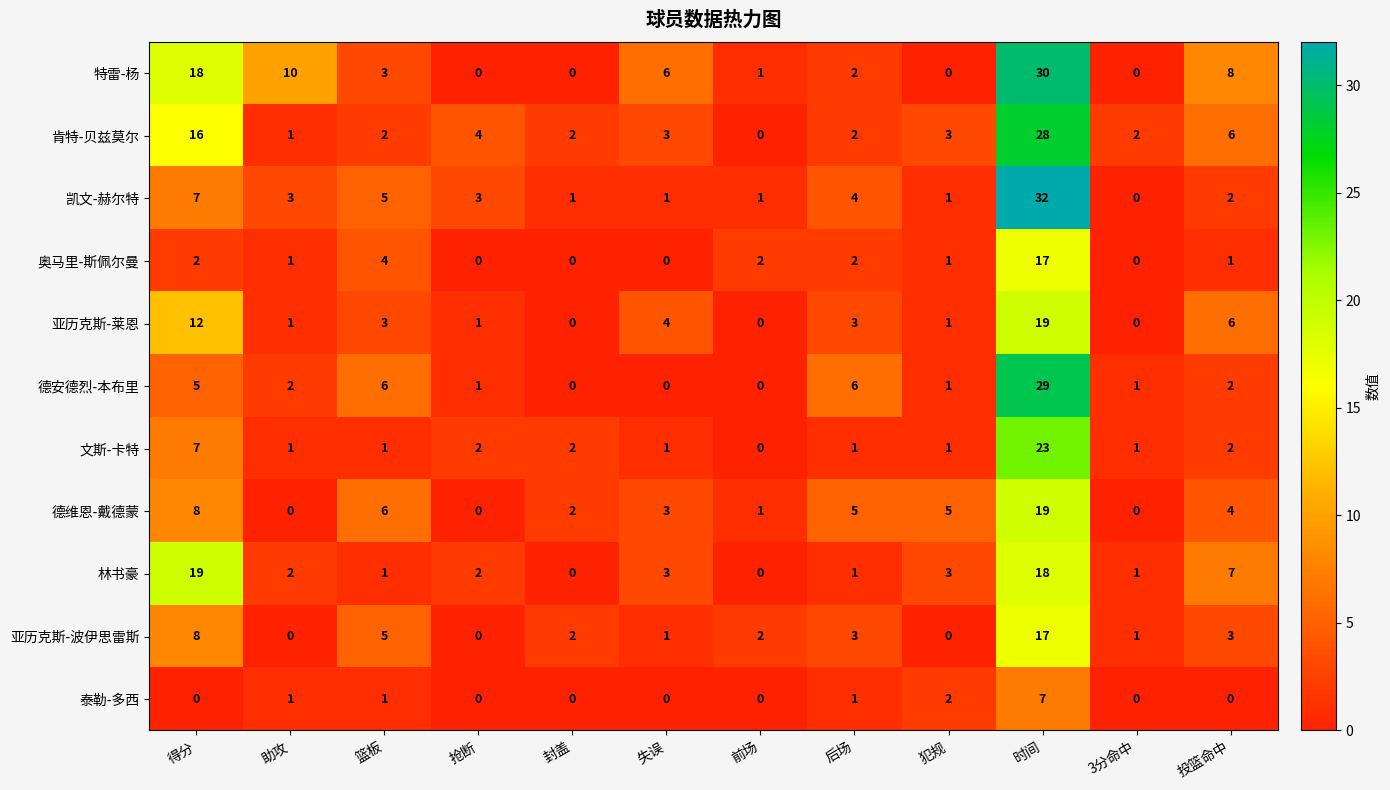

The 肯特-贝兹莫尔 series shows 2 at 失误. True or false?

False